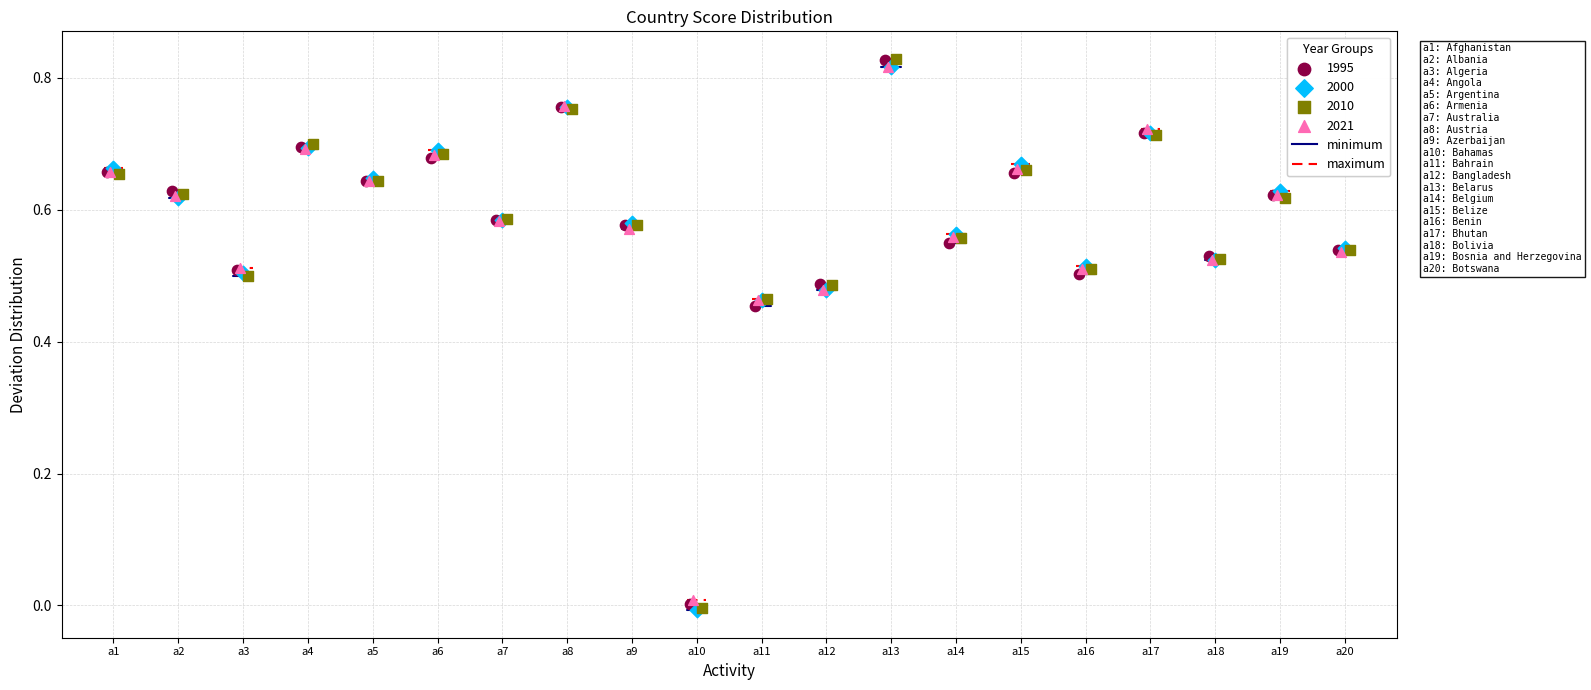

Which series has the largest Y range (max minus min)?

2010